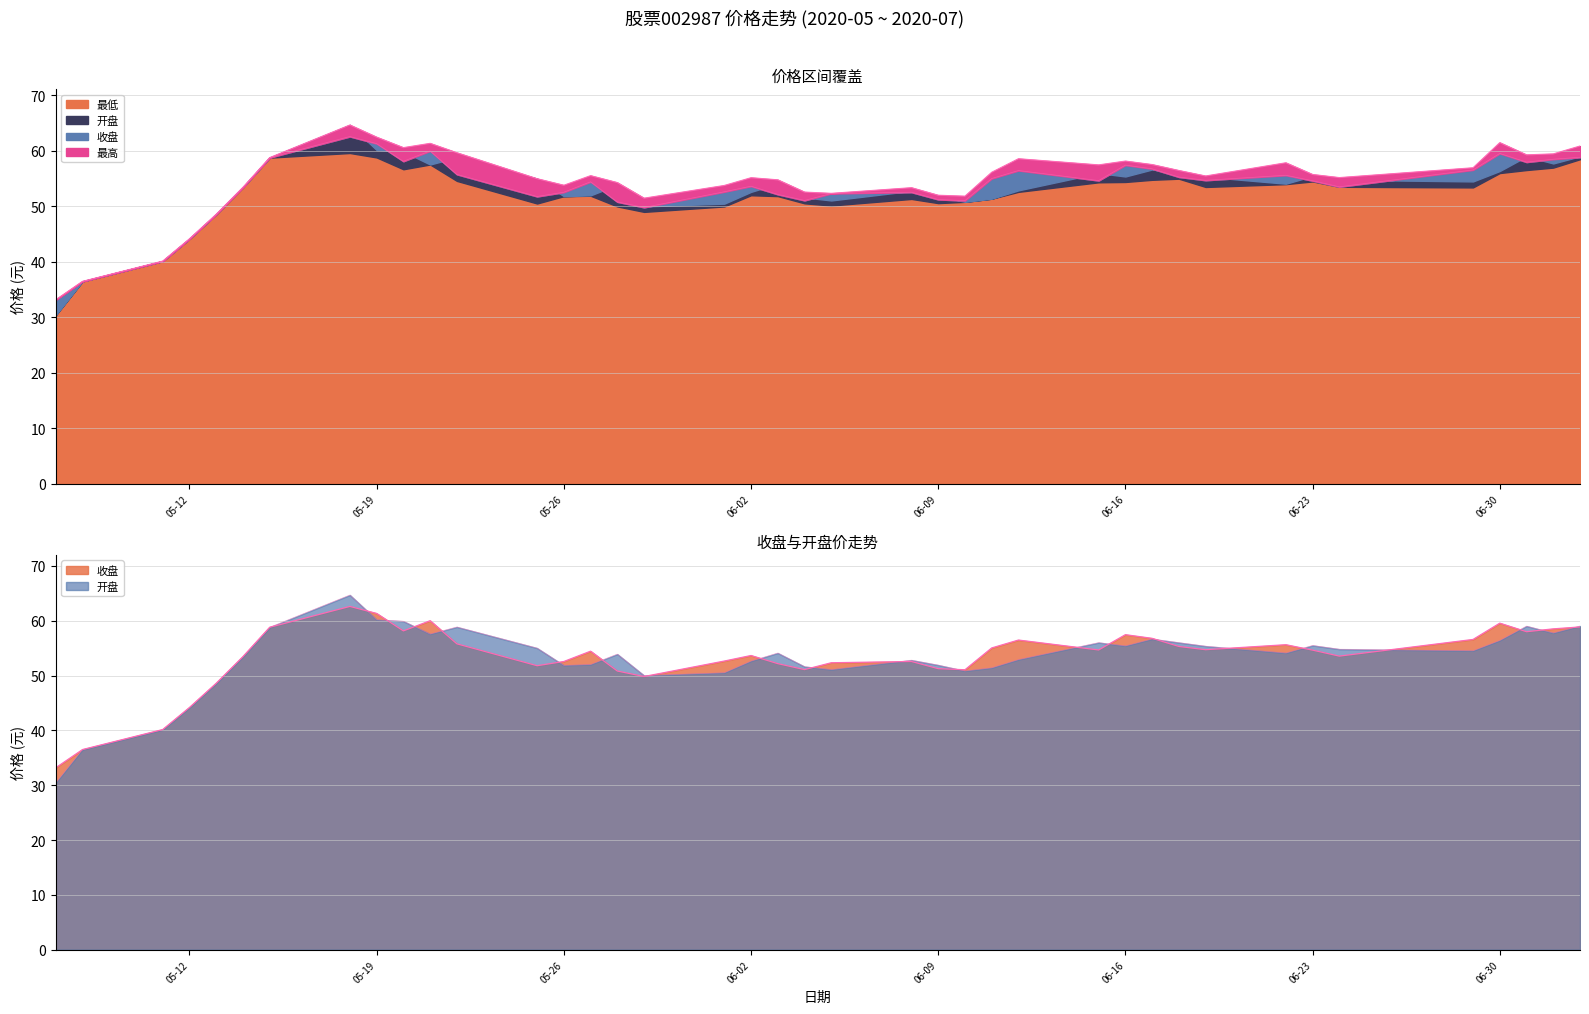

True or false: 收盘 has a value of 103.8 at 2020-07-02.

False